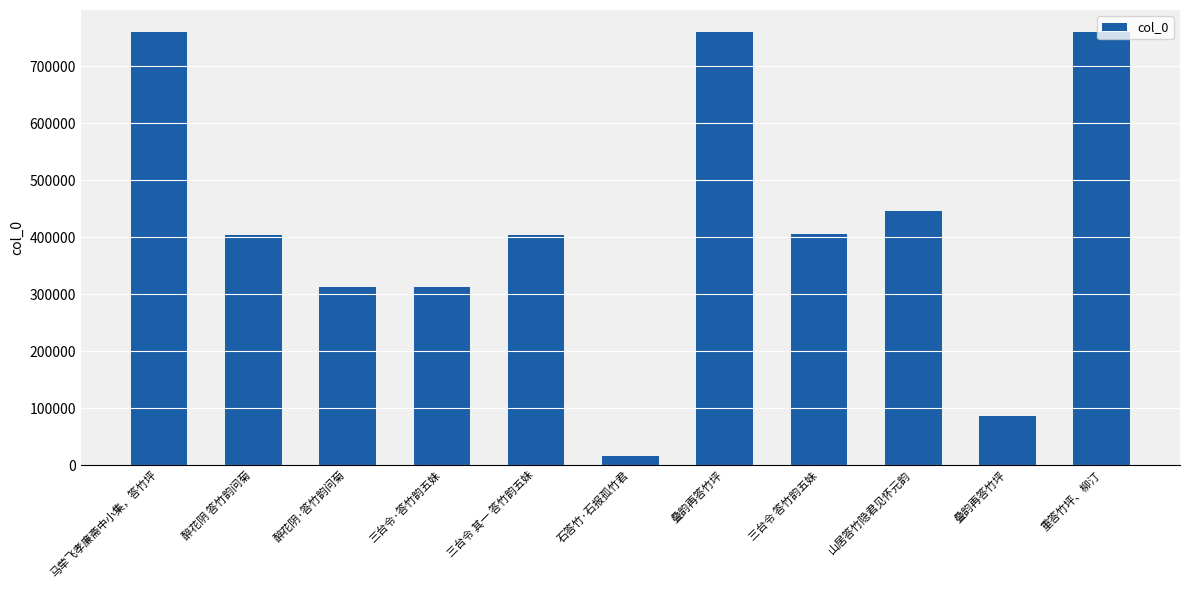

What is the difference between the second highest and minimum values?

744340